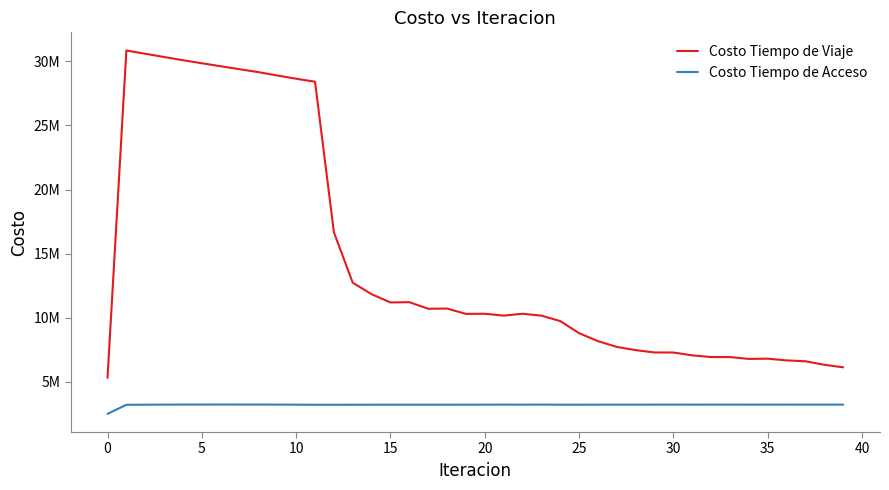

Where is Costo Tiempo de Viaje nearest to the value 18074776?

12